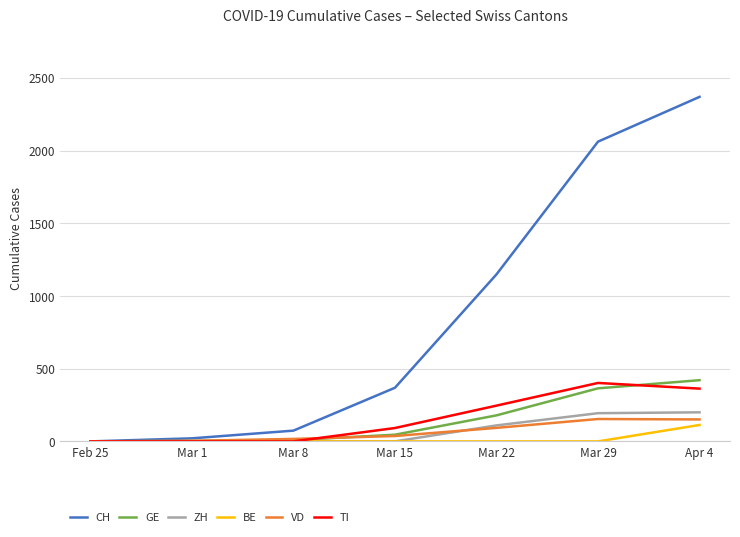

True or false: VD has a value of 93 at Mar 22.

True